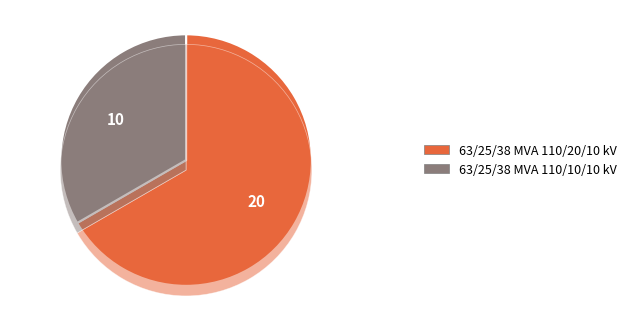

To the nearest percent, what percentage of the pie is 63/25/38 MVA 110/20/10 kV?

67%